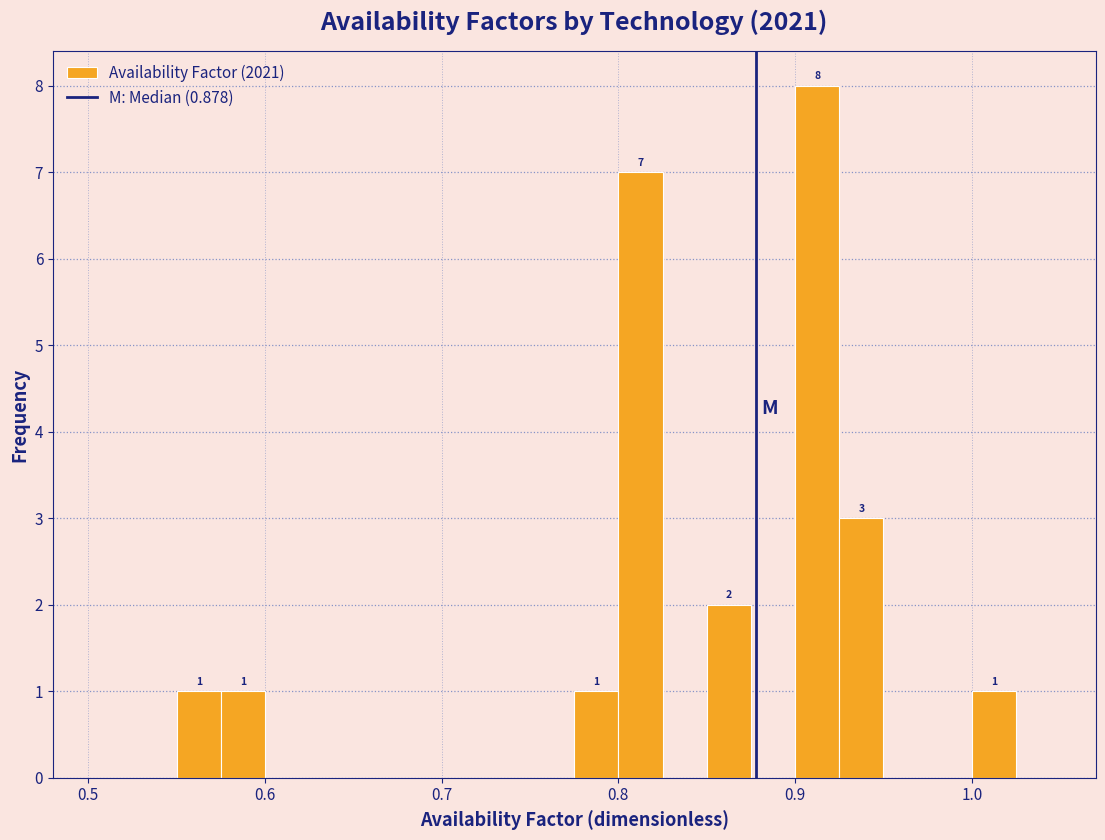

Read against the x-axis, roughly where is the centre of the tallest bar?

0.91